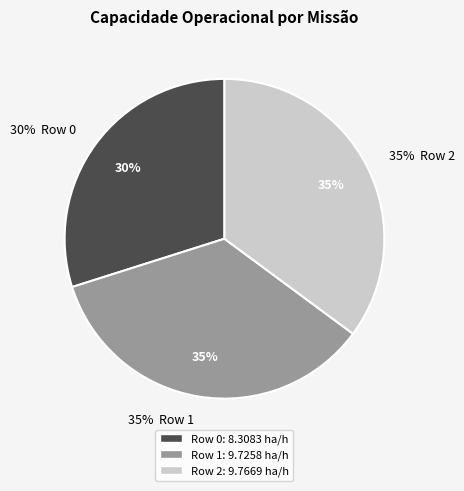

To the nearest percent, what percentage of the pie is Row 0?

30%